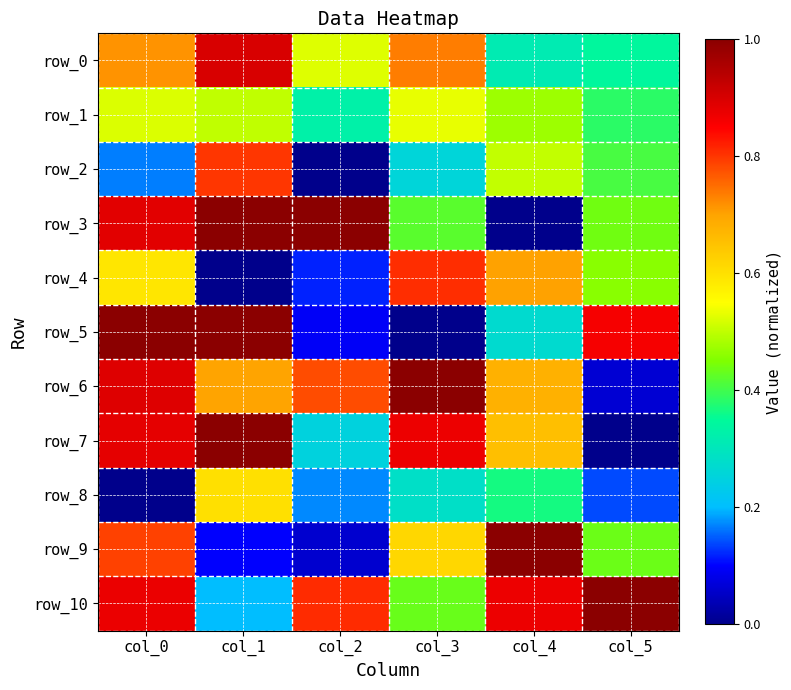

At how many categories does at least one series exceed 0?

6